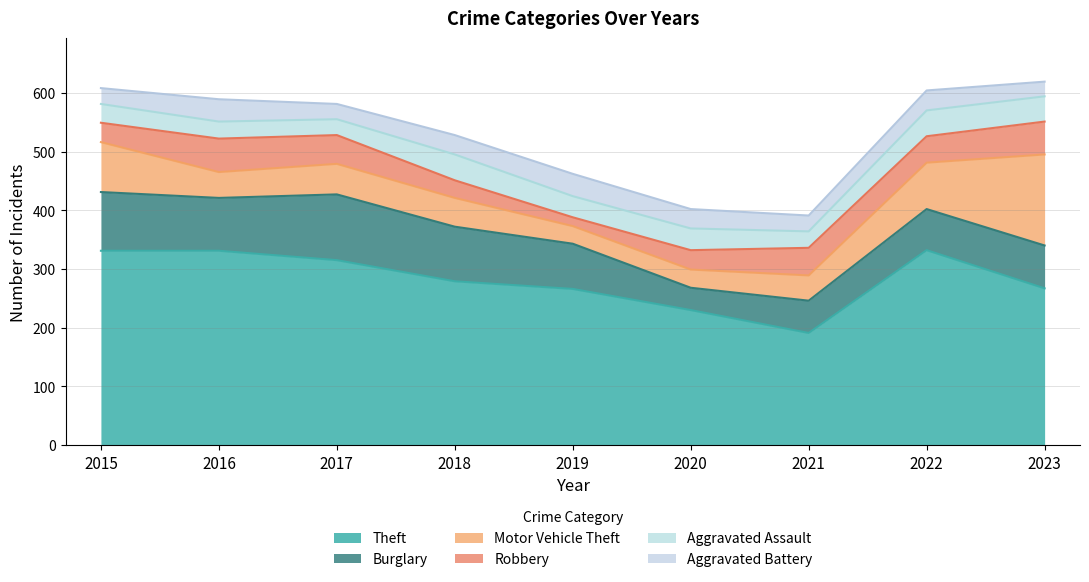

Reading right to left, extract all data points from this chart.

Theft: 2023=267	2022=332	2021=191	2020=230	2019=266	2018=279	2017=315	2016=331	2015=331
Burglary: 2023=73	2022=70	2021=55	2020=38	2019=77	2018=93	2017=112	2016=90	2015=100
Motor Vehicle Theft: 2023=155	2022=79	2021=43	2020=31	2019=30	2018=49	2017=52	2016=44	2015=85
Robbery: 2023=56	2022=45	2021=47	2020=33	2019=15	2018=30	2017=49	2016=57	2015=33
Aggravated Assault: 2023=43	2022=44	2021=28	2020=37	2019=36	2018=44	2017=27	2016=29	2015=32
Aggravated Battery: 2023=25	2022=34	2021=27	2020=33	2019=38	2018=33	2017=26	2016=38	2015=27